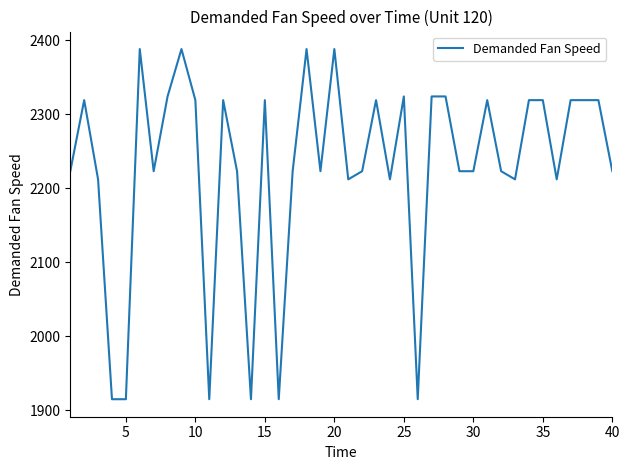

What is the maximum value shown in the chart?

2388